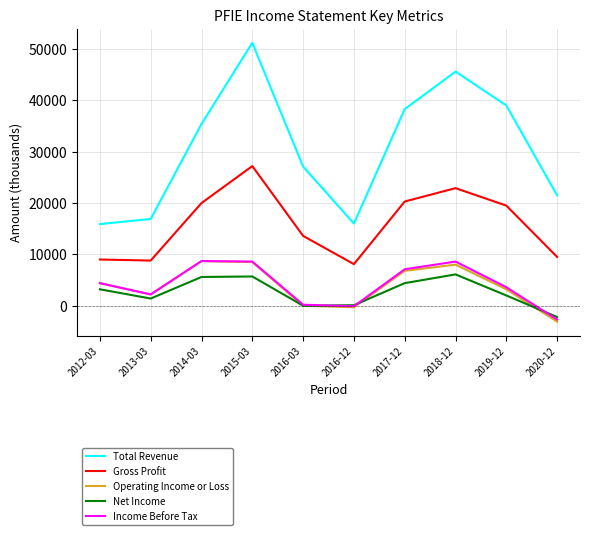

True or false: Gross Profit and Operating Income or Loss intersect in this chart.

False